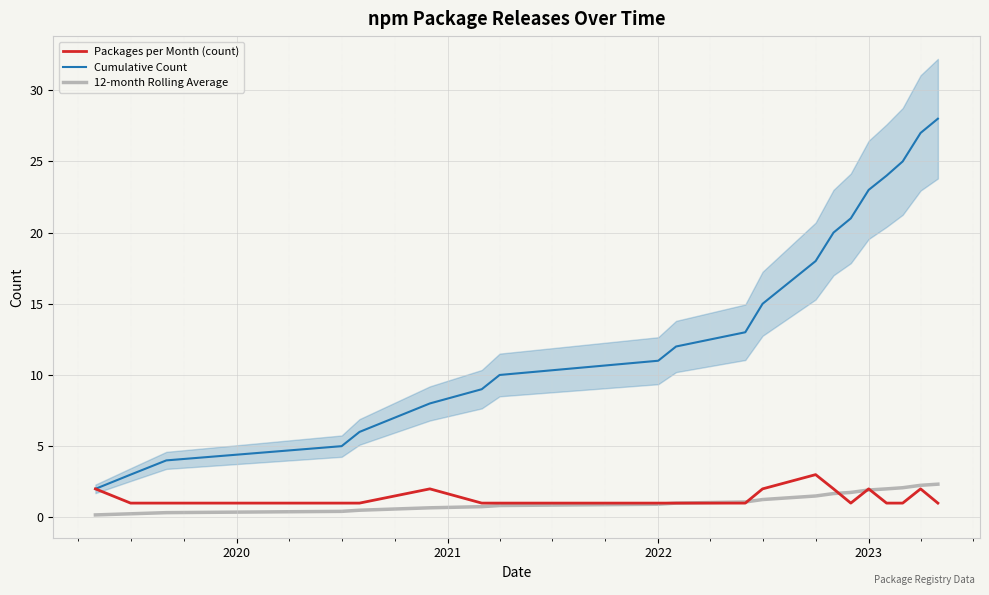

True or false: Cumulative Count and 12-month Rolling Average intersect in this chart.

False